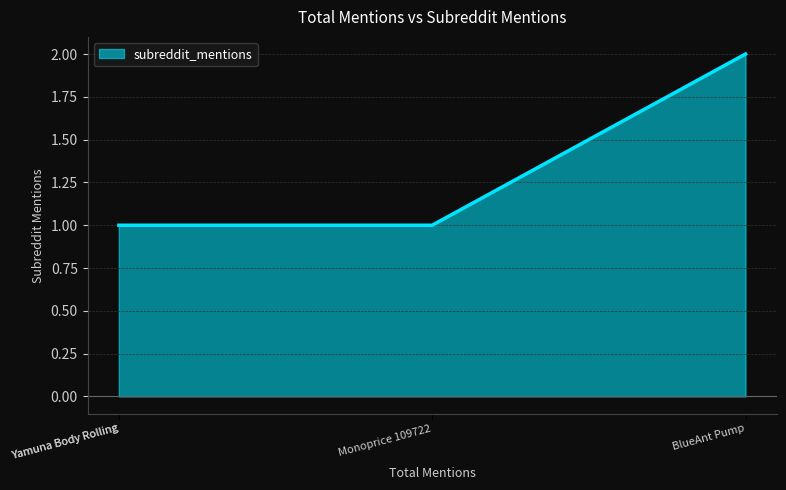

Approximately how many times larger is the value at Yamuna Body Rolling compared to BlueAnt Pump?

0.5